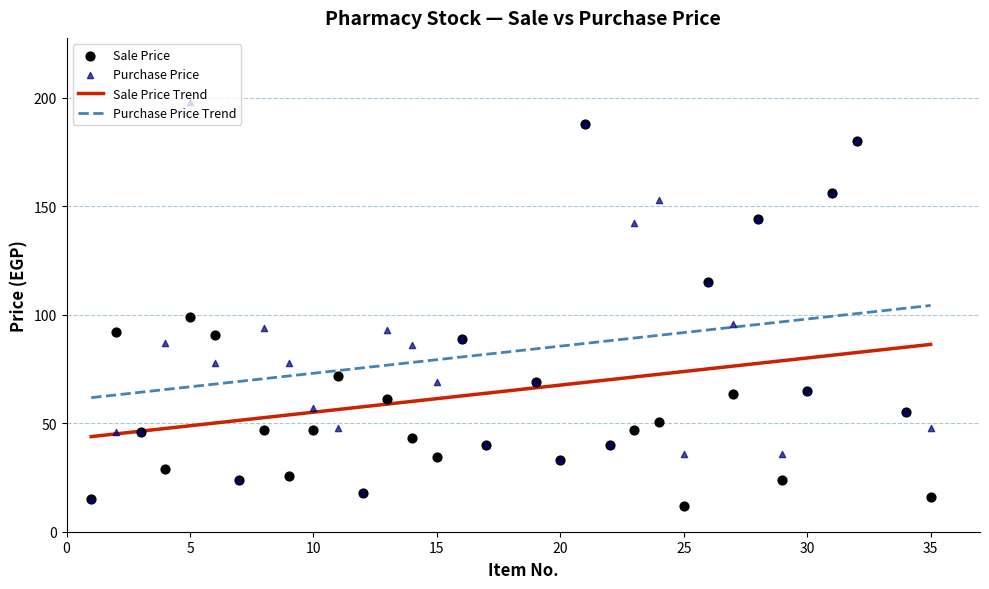

Which series contains the lowest Y value?

Sale Price